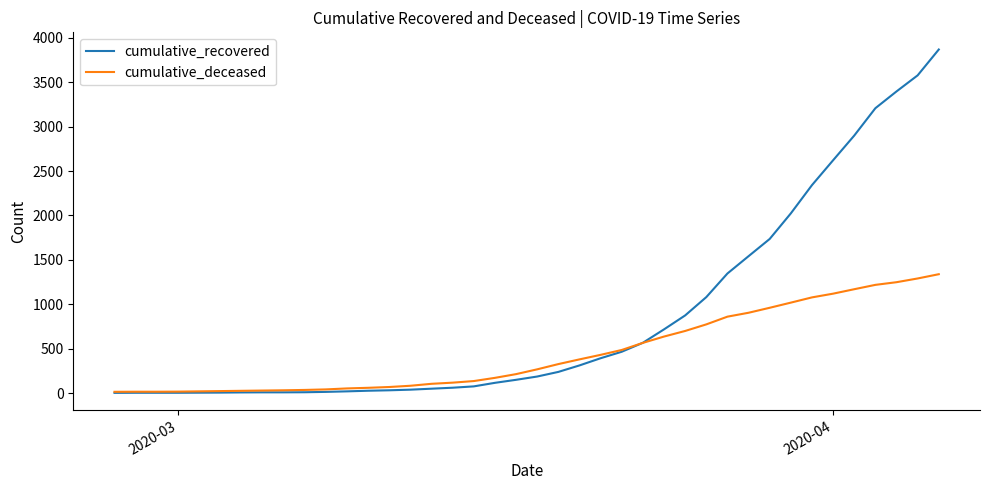

What is the maximum value for cumulative_recovered?

3868